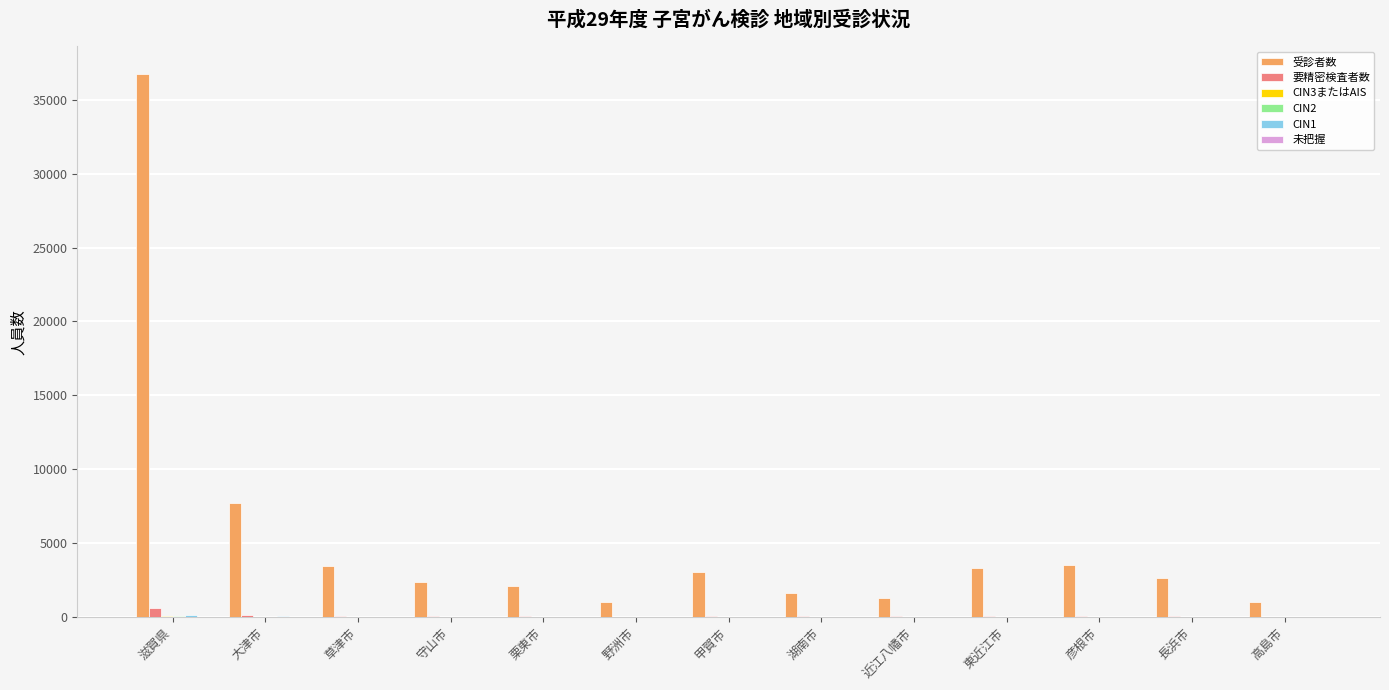

At which category is the sum across all series the highest?

滋賀県